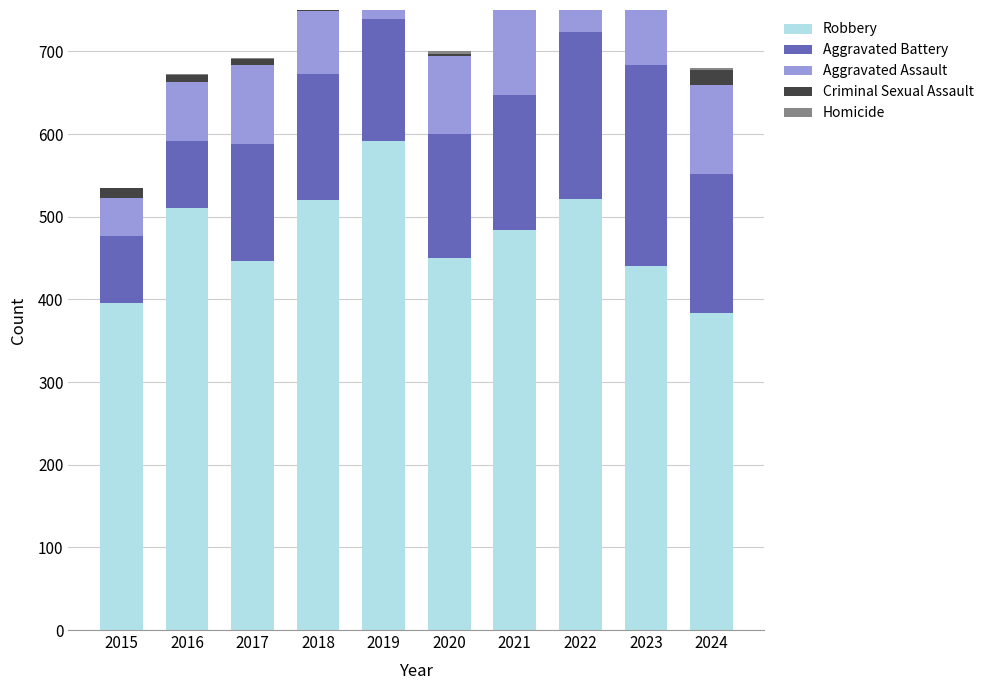

What is the difference between the maximum and minimum values in the Aggravated Assault series?

84